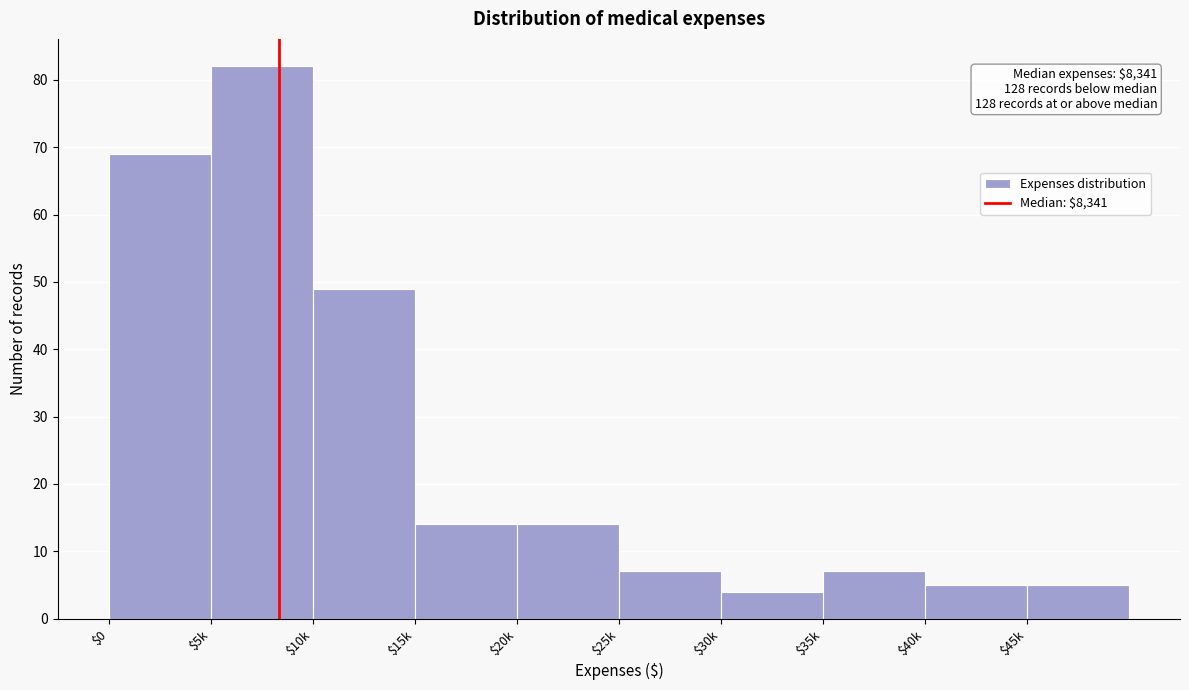

Reading left to right, transcribe all the data shown in this chart.

69	82	49	14	14	7	4	7	5	5